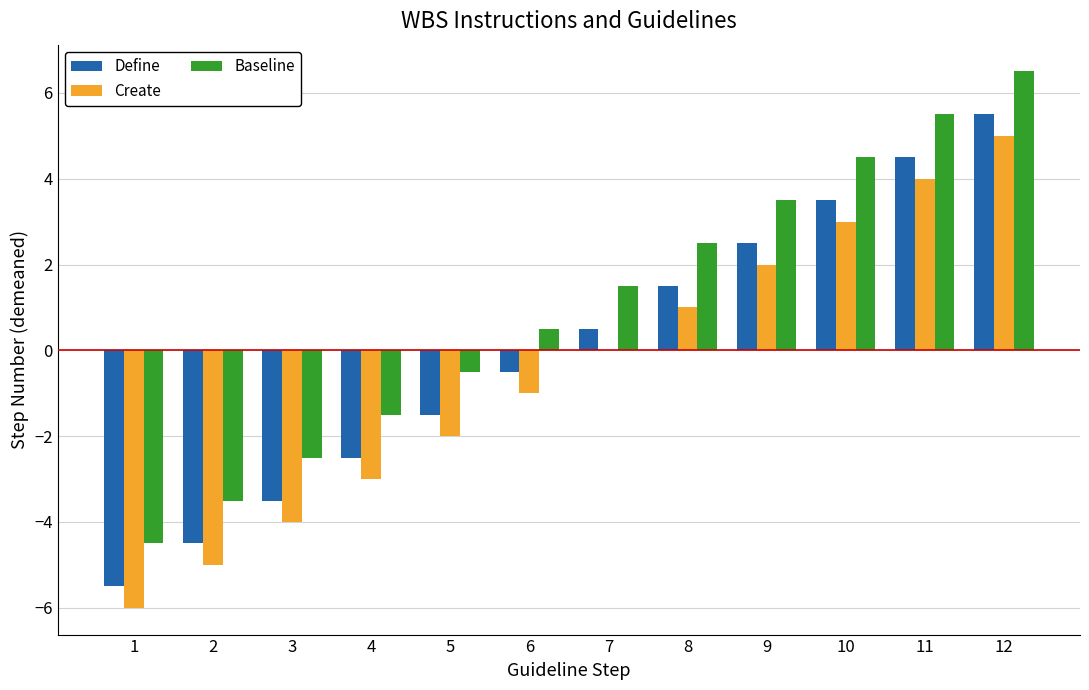

What is the sum of the Create values at 3 and 10?

-1.0